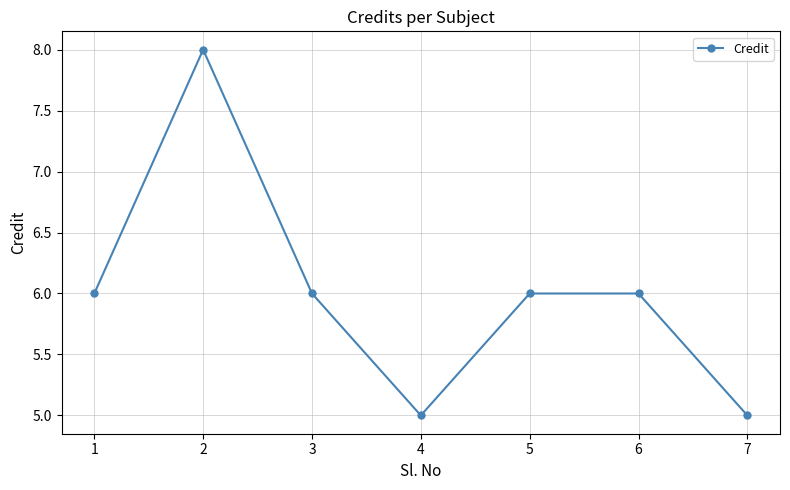

Approximately how many times larger is the value at 4 compared to 3?

0.8